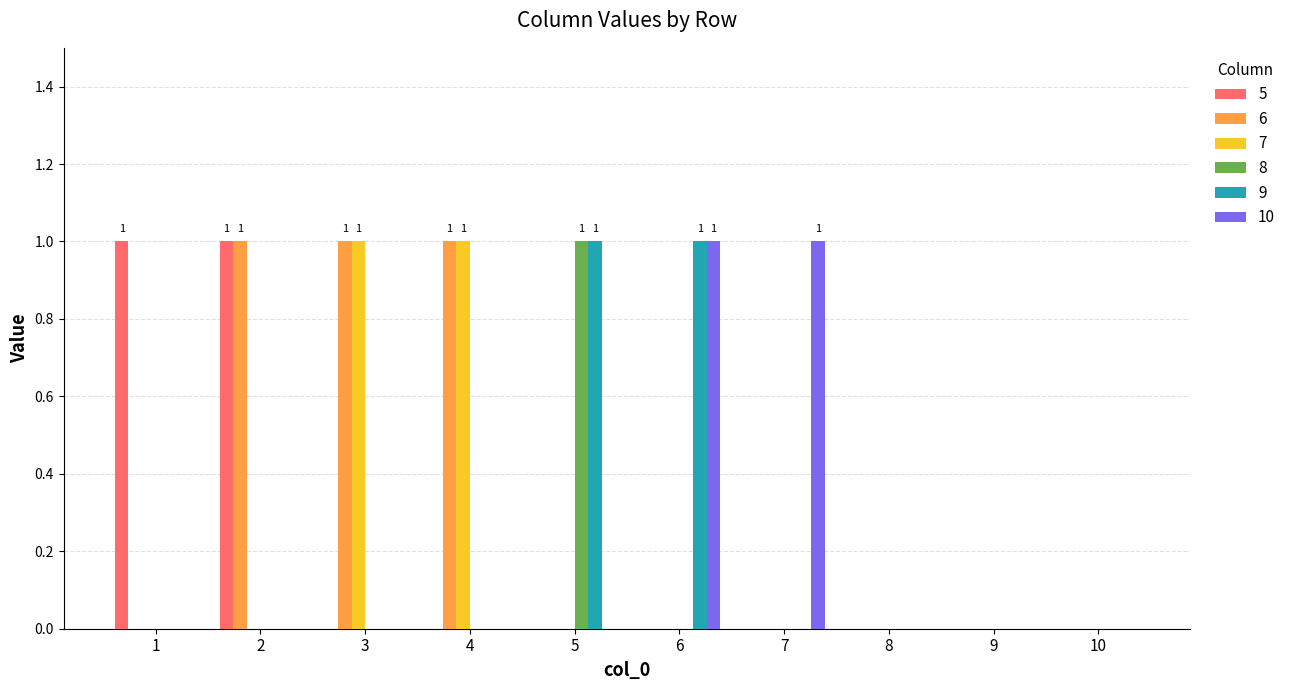

What is the difference between the 7 values at 10 and 3?

1